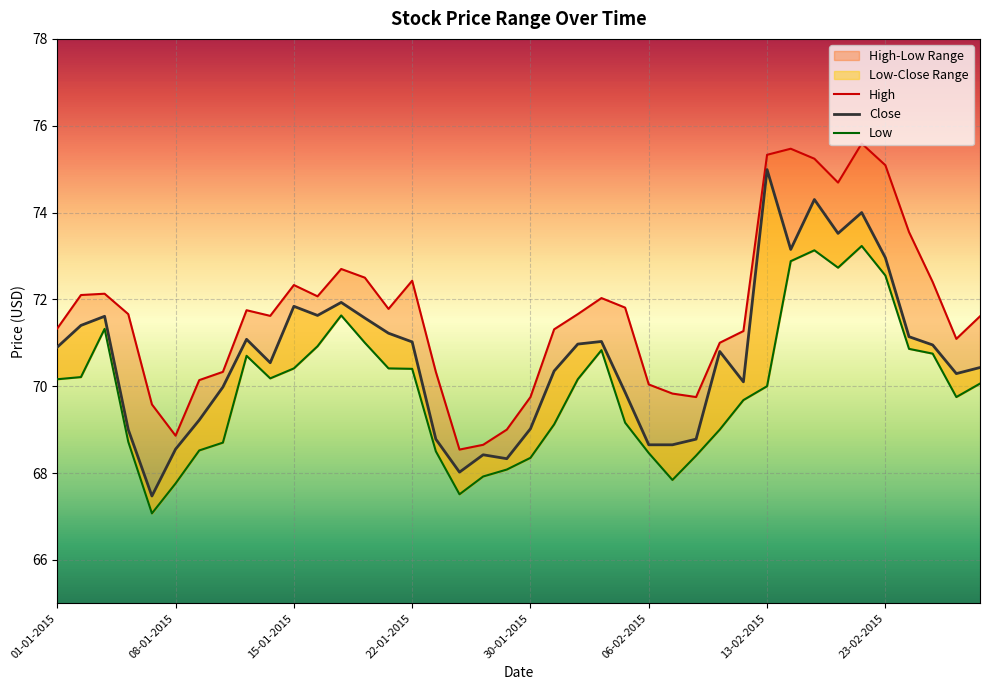

Is it true that Close equals 49.1 at 23?

False